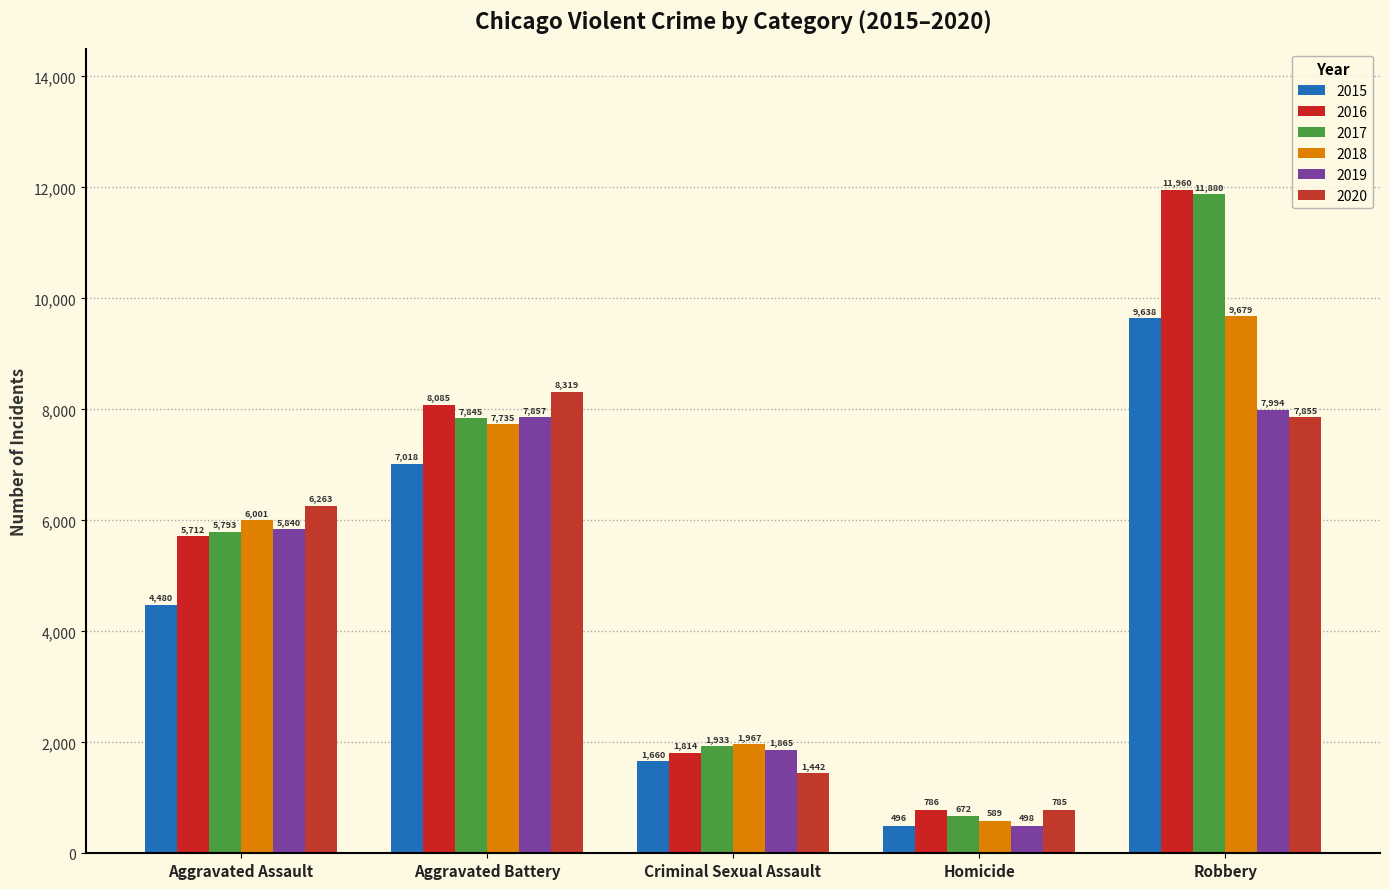

At which category is the sum across all series the highest?

Robbery